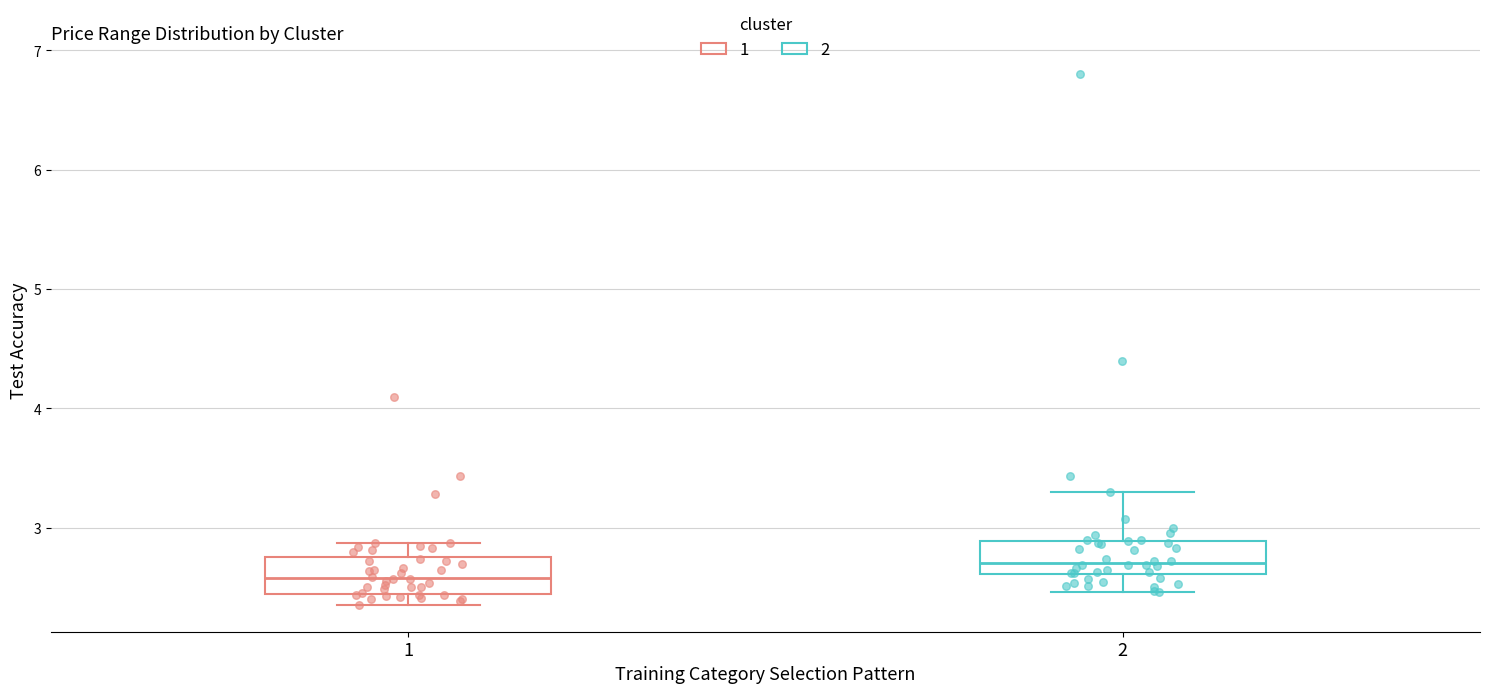

Reading left to right, transcribe this box plot: for each box, give where its median line is, the range the box spans, and where its two whiskers end, as read against the y-axis. The values are not printed on the chart, so give them approximately, as read against the axis.

1: median 2.6, box 2.4 to 2.8, whiskers 2.4 (just below the box's lower edge) to 2.9
2: median 2.7, box 2.6 to 2.9, whiskers 2.5 to 3.3